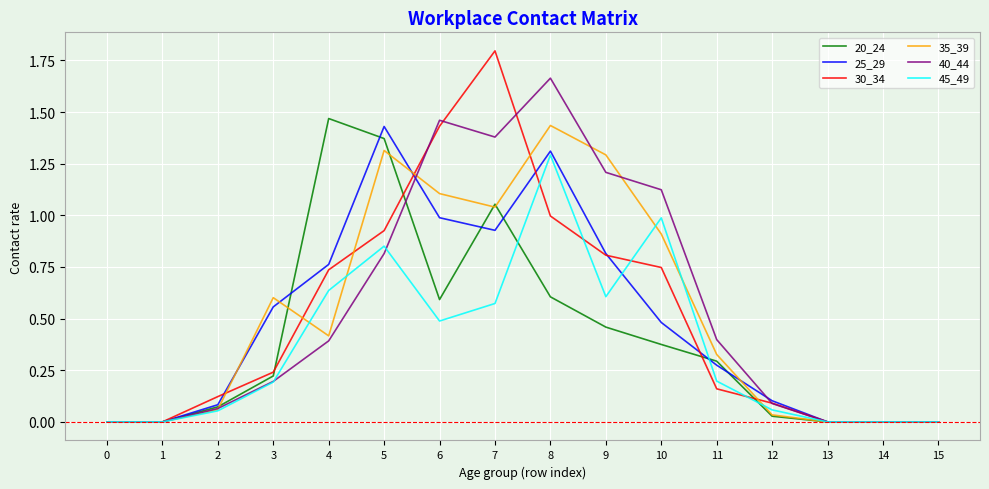

At which category is the sum across all series the highest?

8